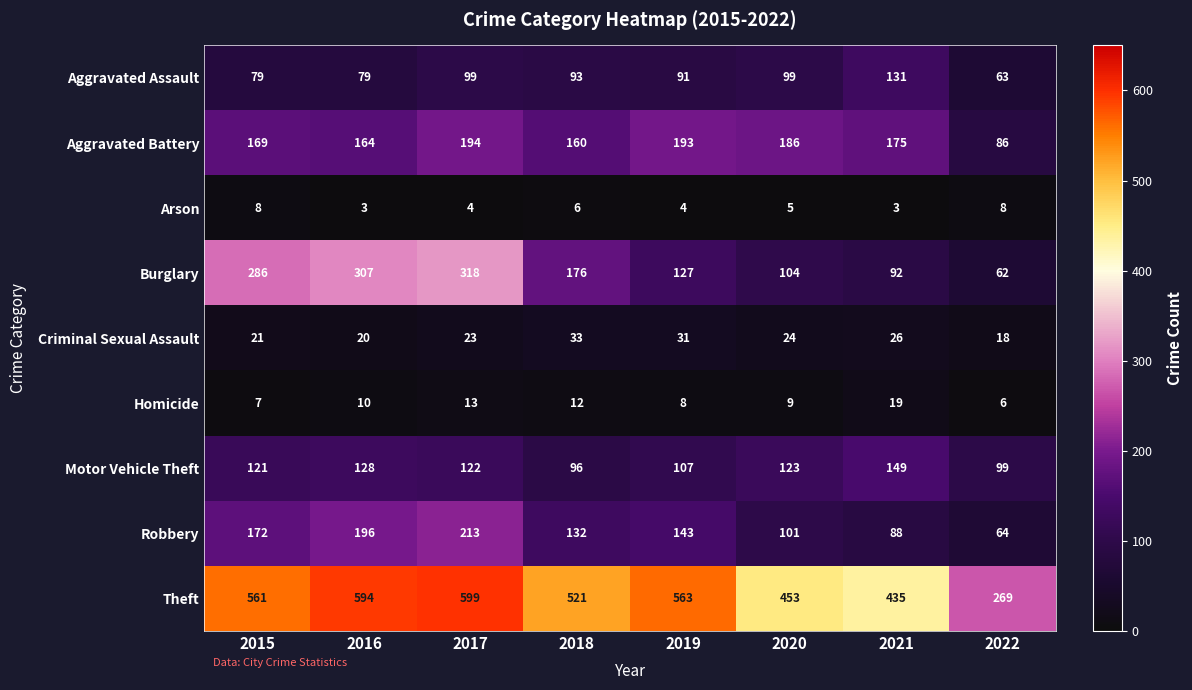

What is the sum of the Robbery values at 2016 and 2020?

297